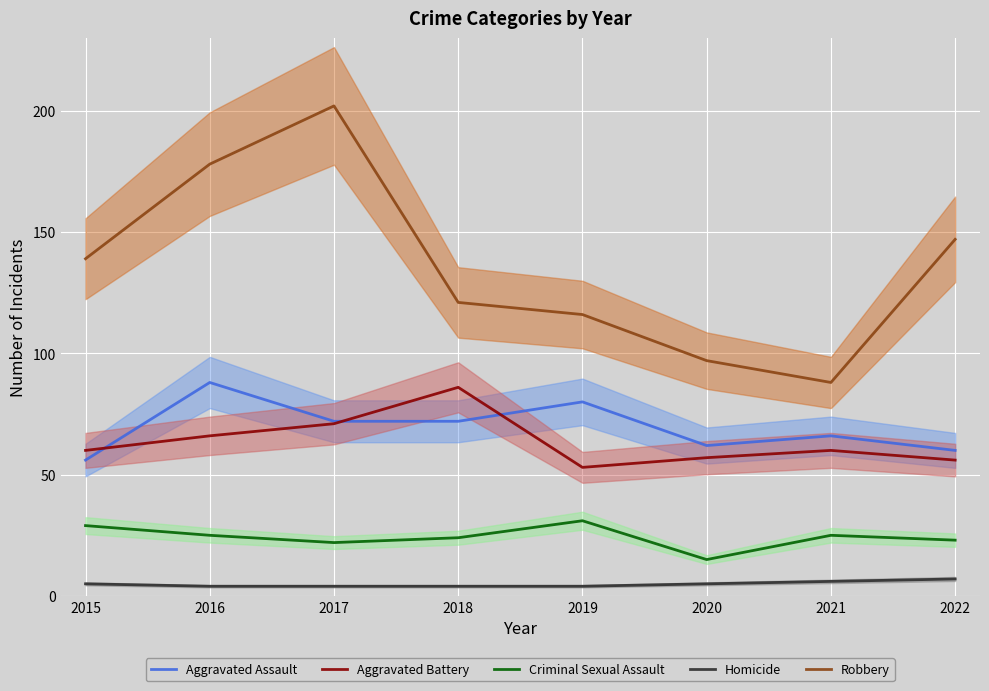

What is the difference between the maximum and minimum values in the Homicide series?

3